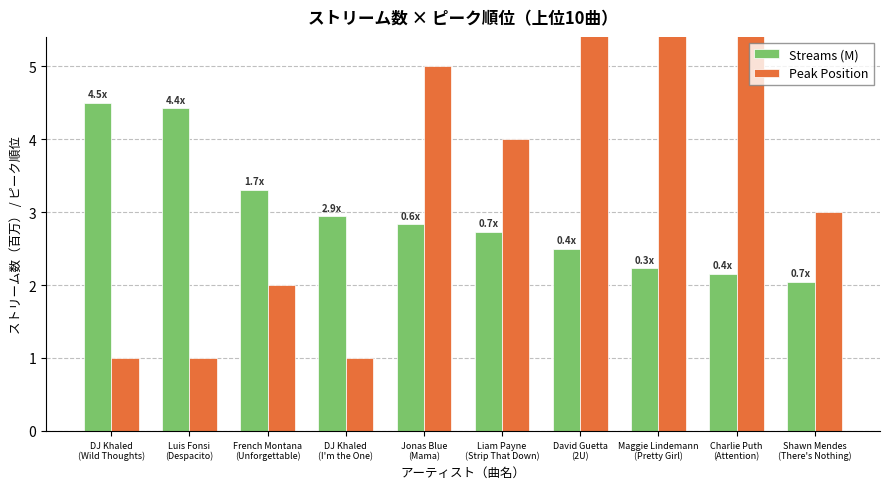

What is the minimum value for Peak Position?

1.0